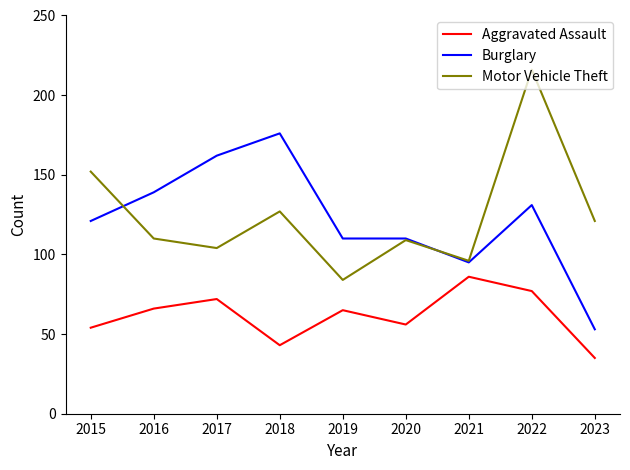

What is the total value across all series at 2016?

315